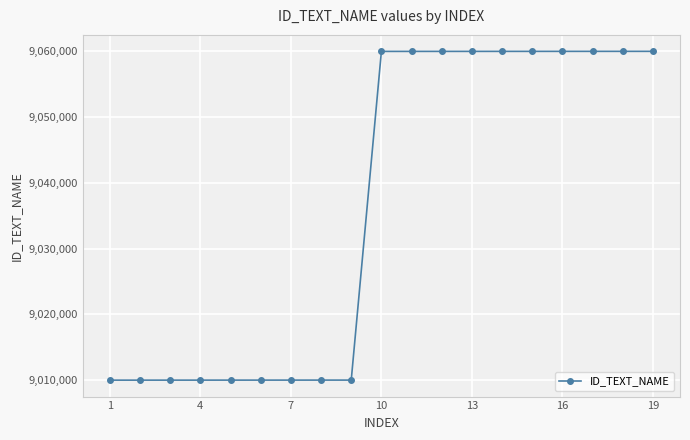

What is the sum of all values?

171690091